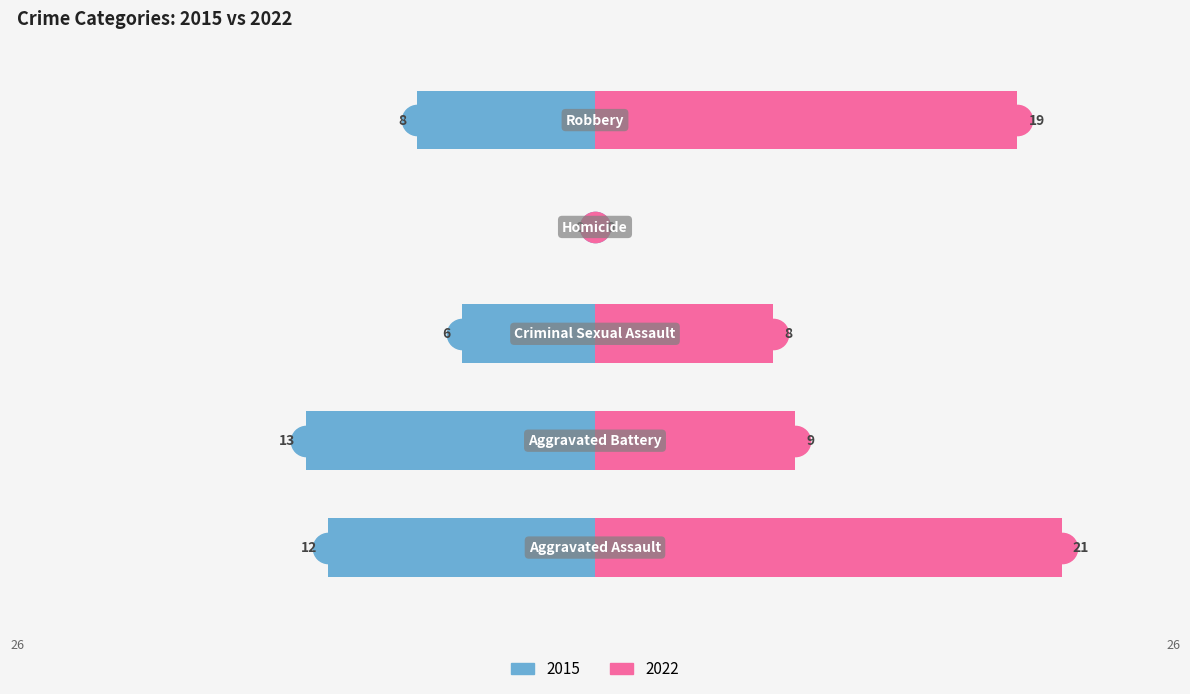

What is the label of the 3rd bar from the left?

Criminal Sexual Assault